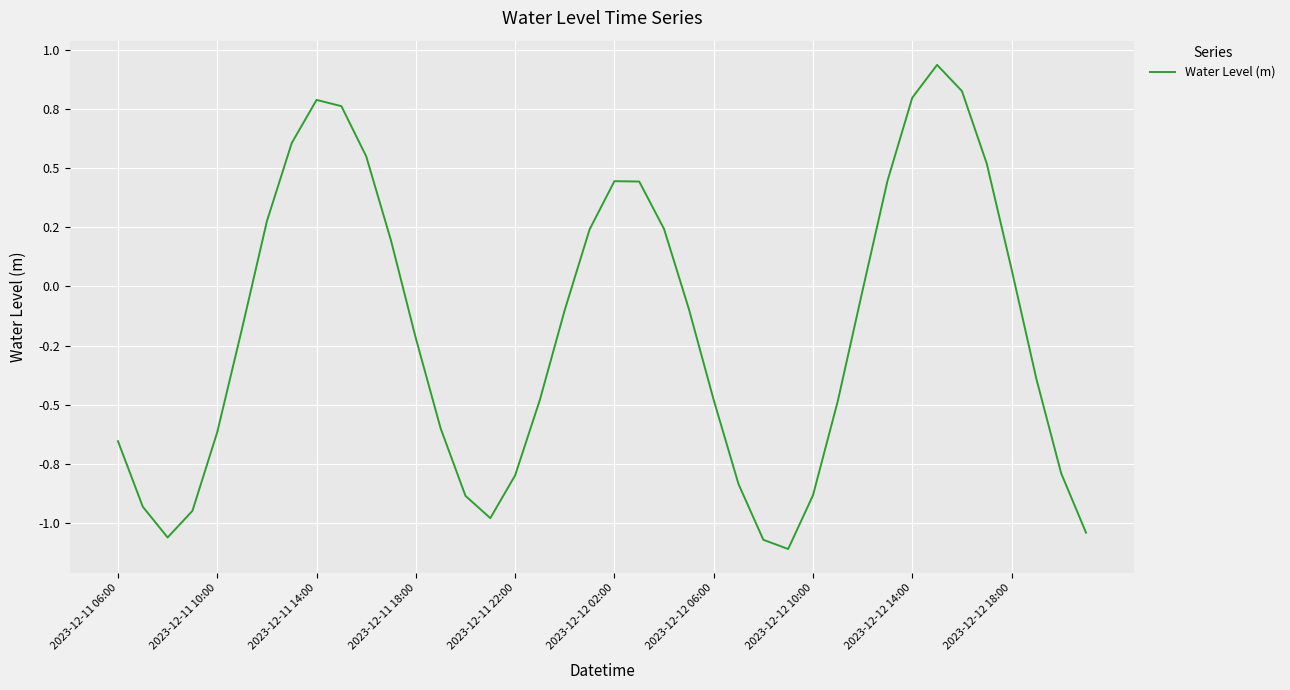

Does the chart display data point markers on the line(s)?

No